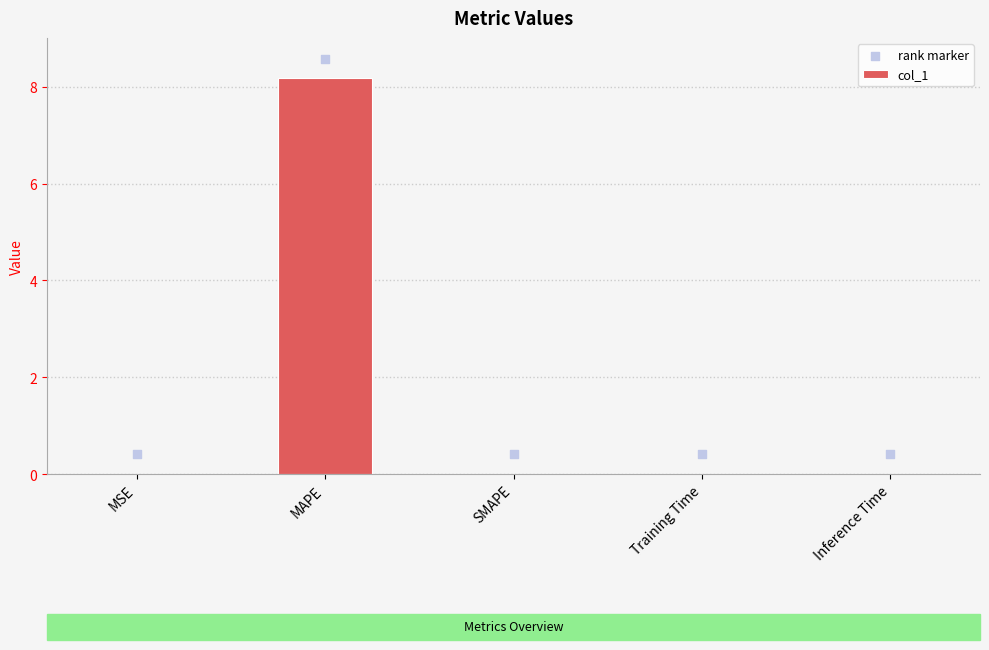

At which category is the sum across all series the highest?

MAPE